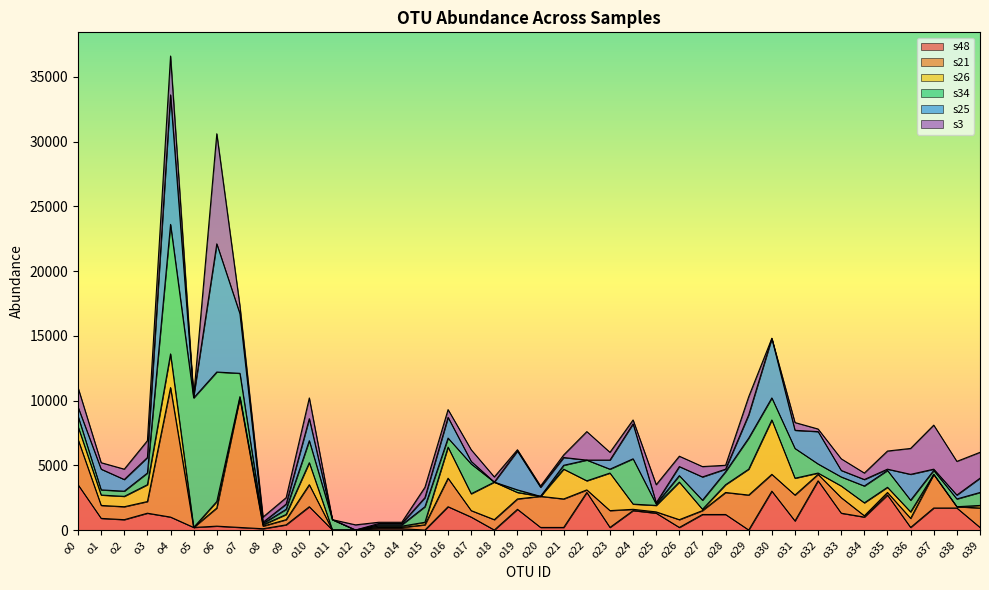

Does the chart have visible grid lines?

No